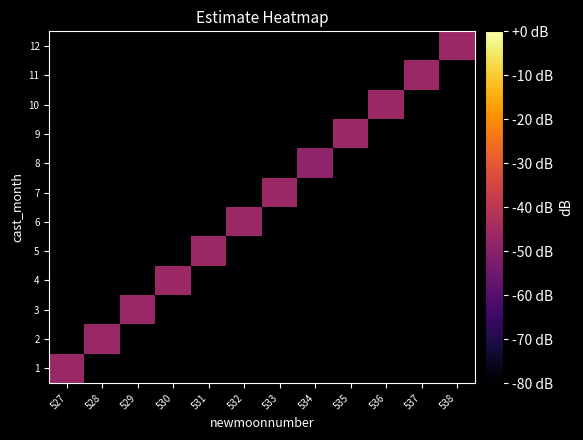

At which category is the sum across all series the highest?

533